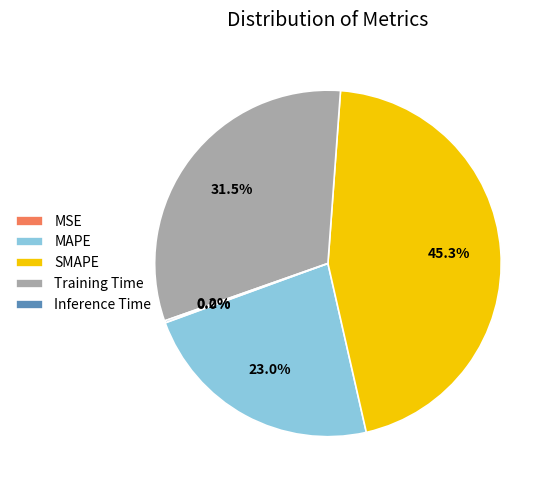

What percentage is the SMAPE slice, to the nearest percent?

45%